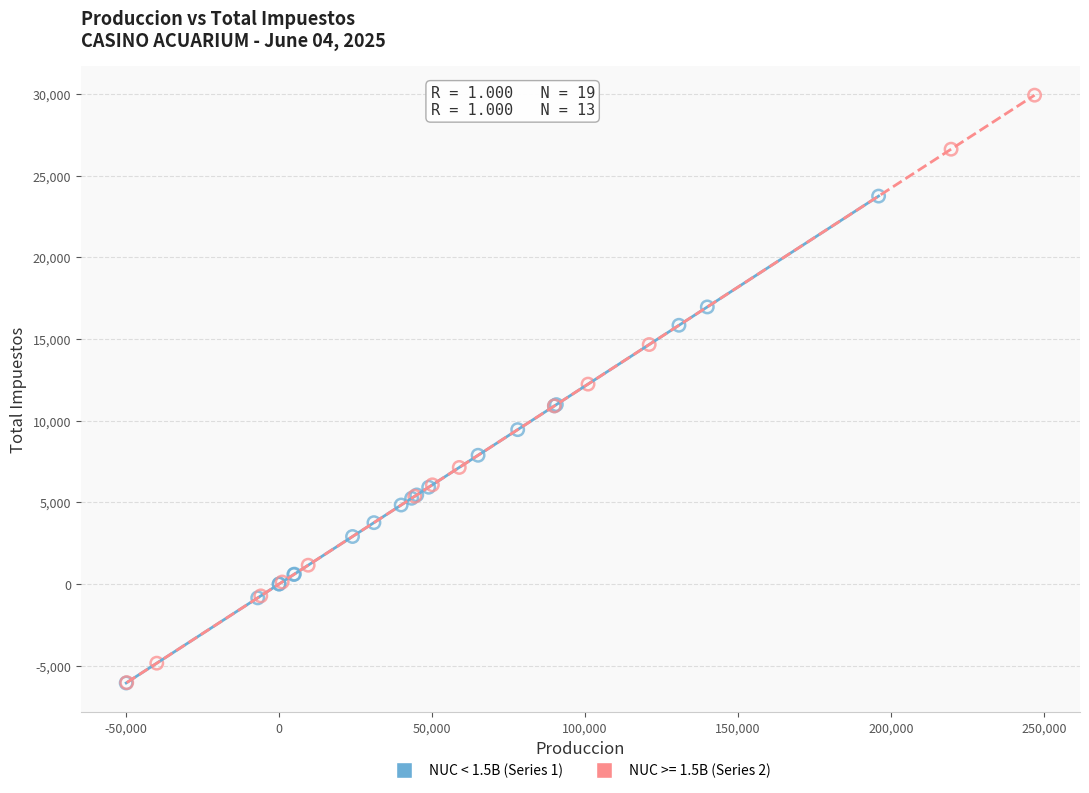

Which series has the largest Y range (max minus min)?

NUC >= 1.5B (Series 2)